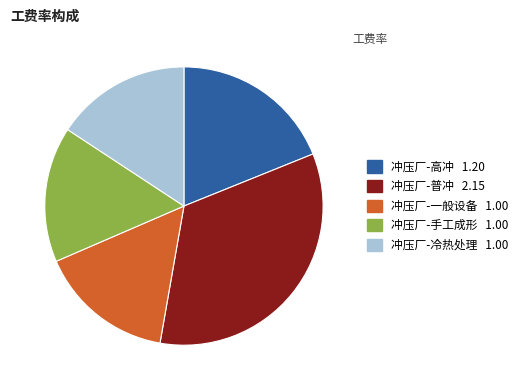

Does any single category account for the majority?

No